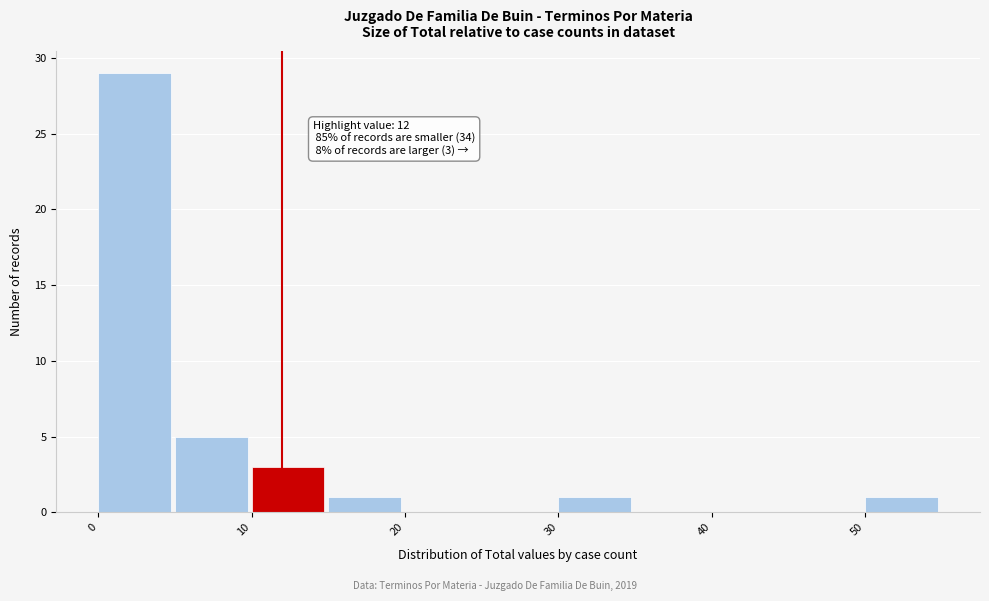

Over which range of the x-axis is the bar tallest?

0 to 5